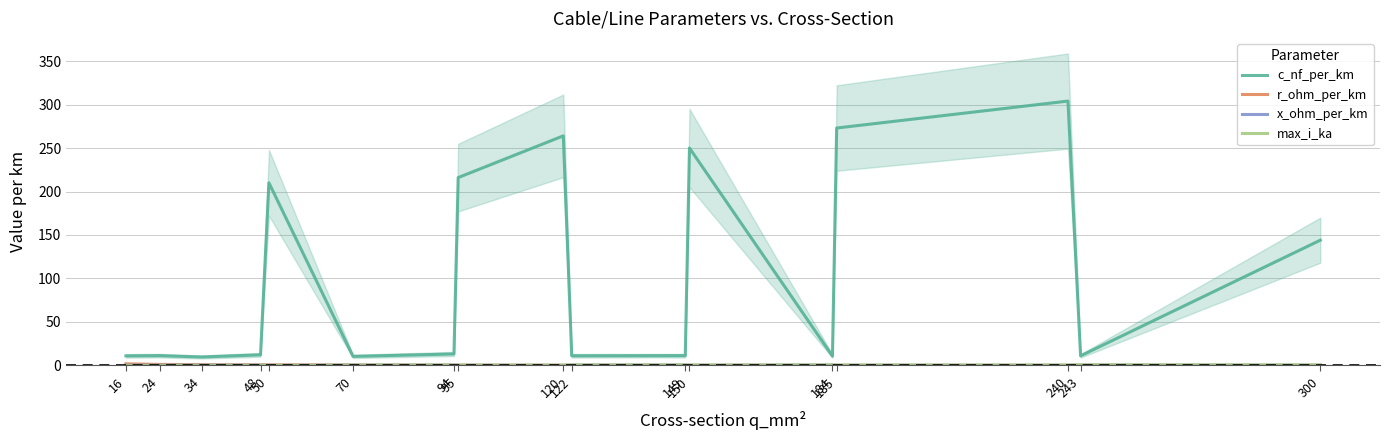

What is the value of the max_i_ka point at the 10th from the left?

0.4